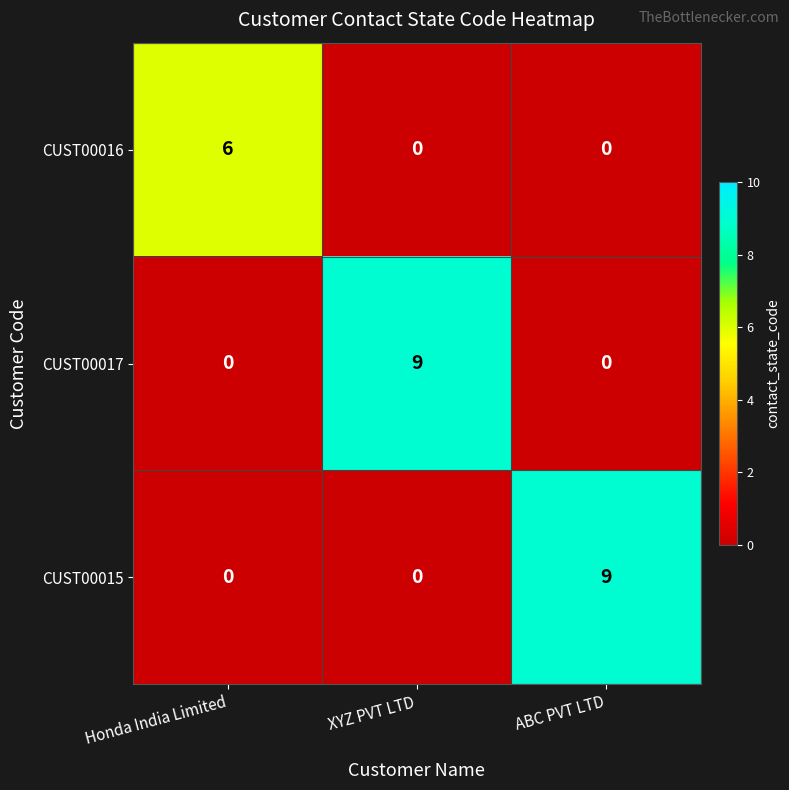

What is the maximum value shown in the chart?

9